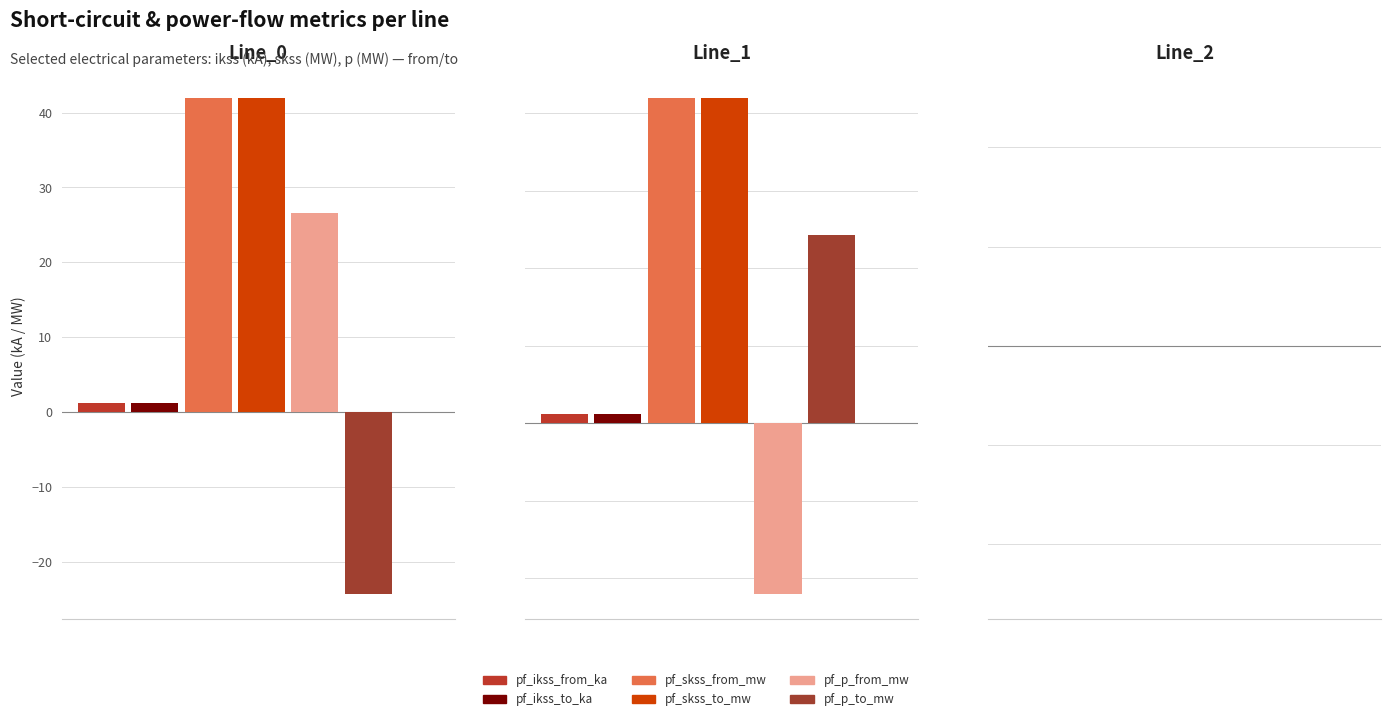

Which series has the widest spread of values?

pf_p_to_mw